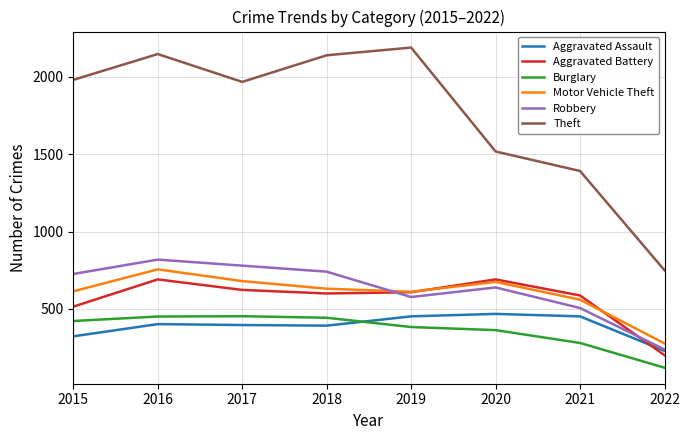

At which label is Robbery closest to 528?

2021